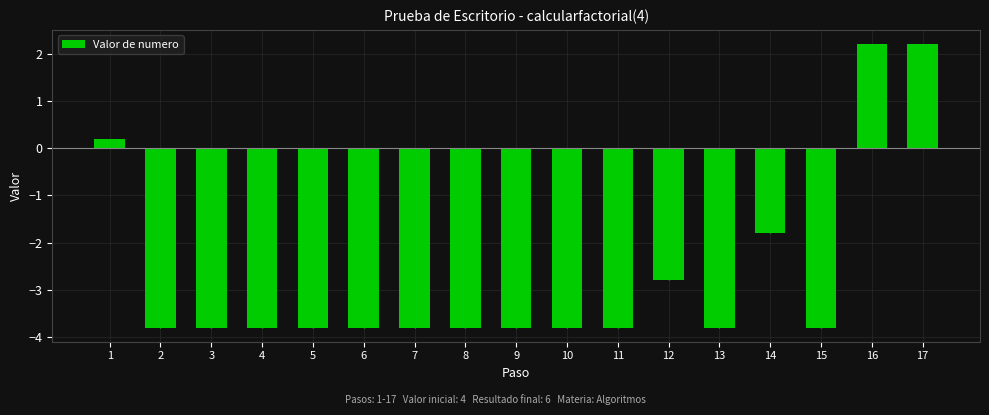

Are the bars grouped side by side (vs. stacked)?

No